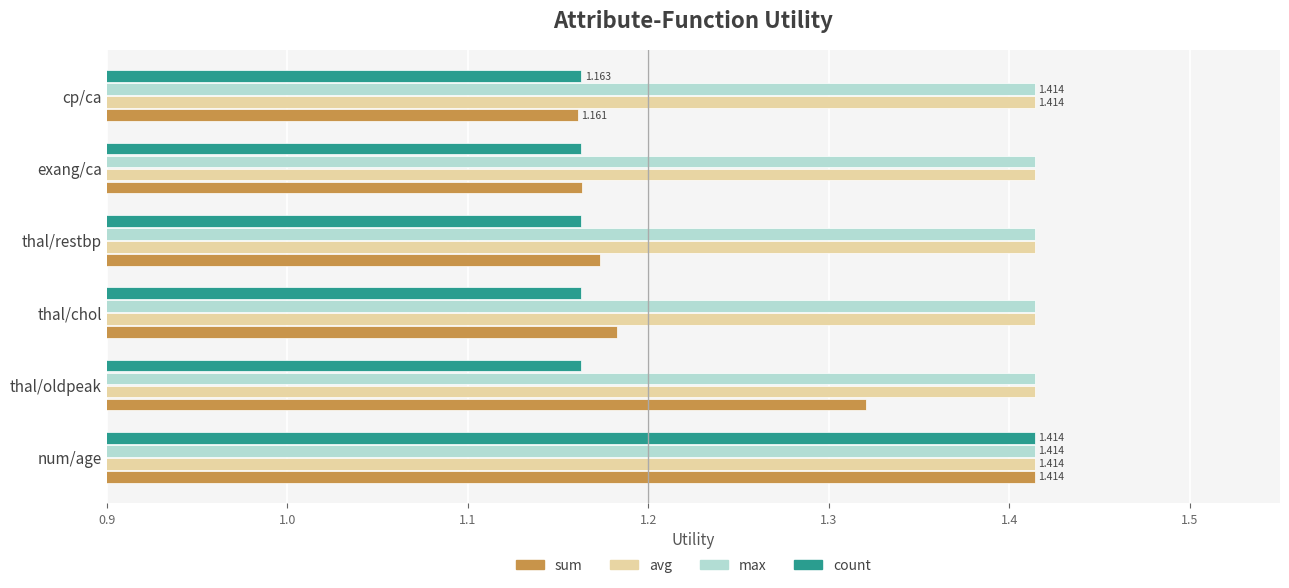

At which category is the sum across all series the highest?

num/age